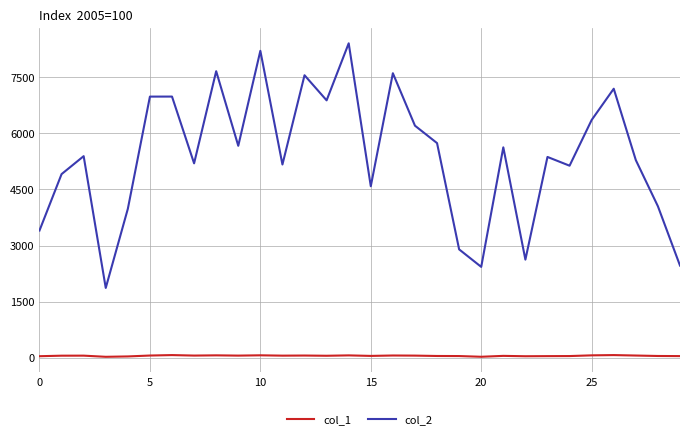

Count the number of data series in this chart.

2